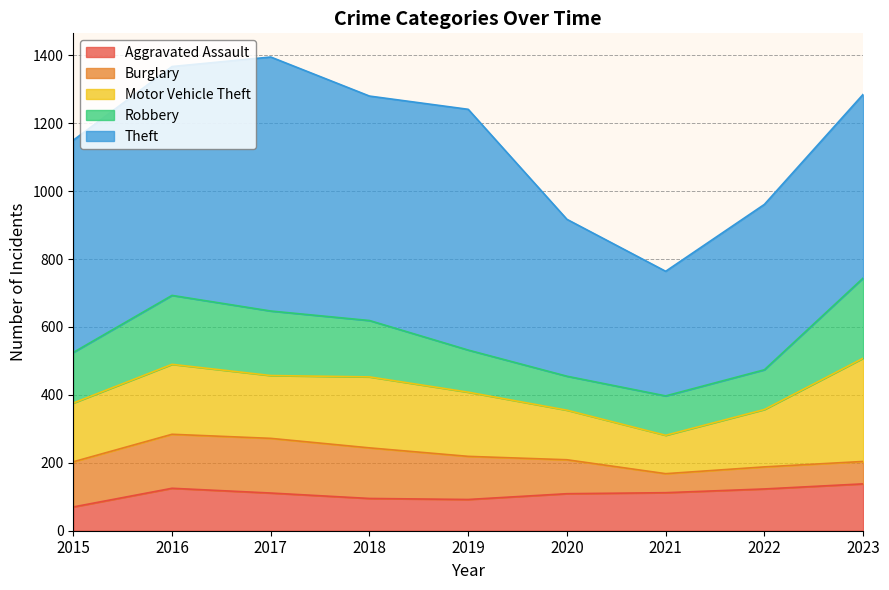

The value of Robbery at 2018 is 166. True or false?

True